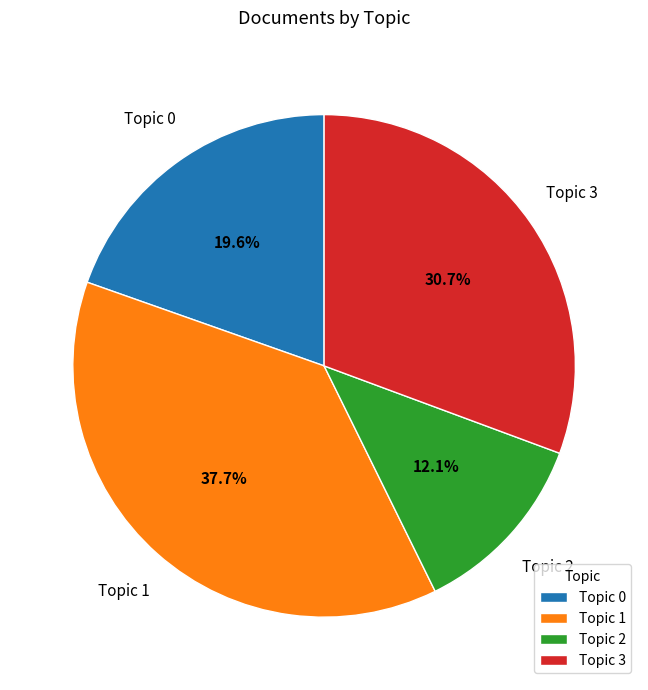

Rank the categories by value from lowest to highest.

Topic 2, Topic 0, Topic 3, Topic 1